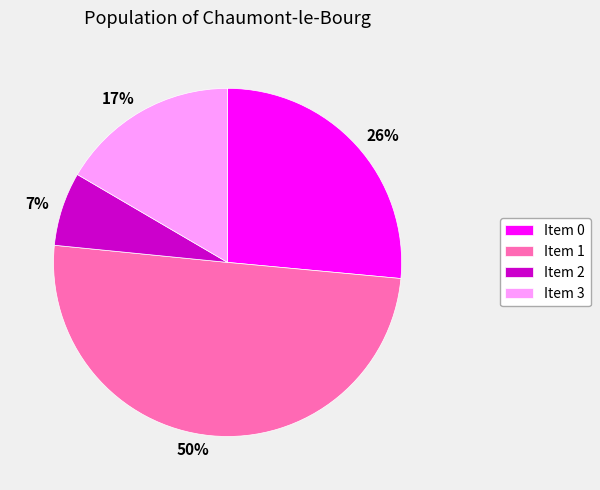

How many slices are in this pie chart?

4